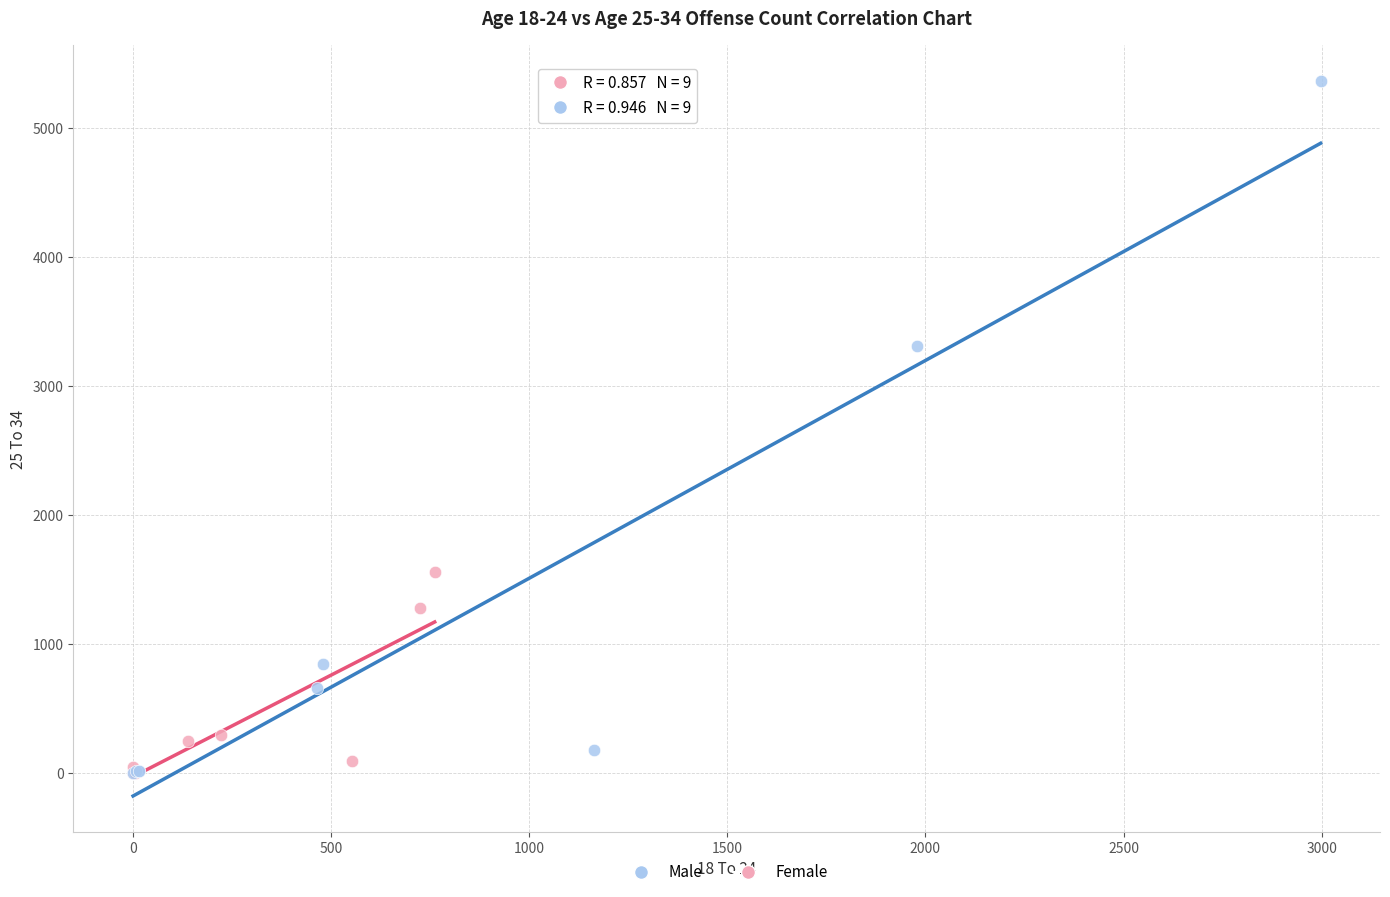

Which series reaches the maximum Y coordinate?

Male